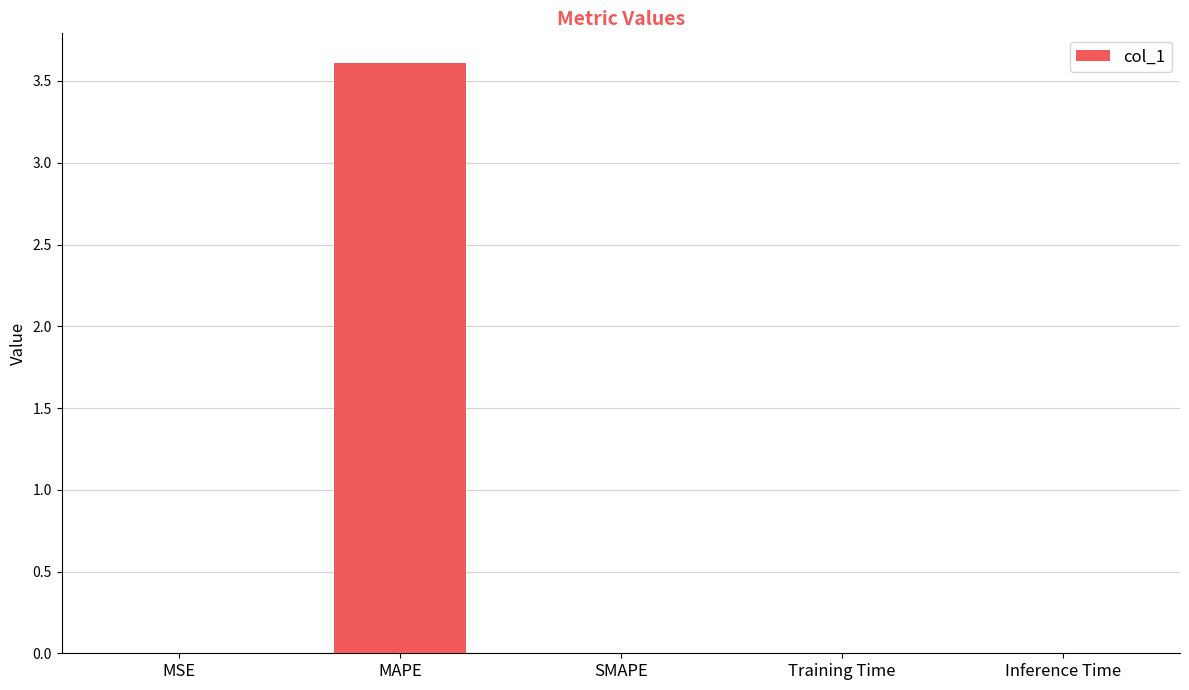

What is the sum of all values?

3.6